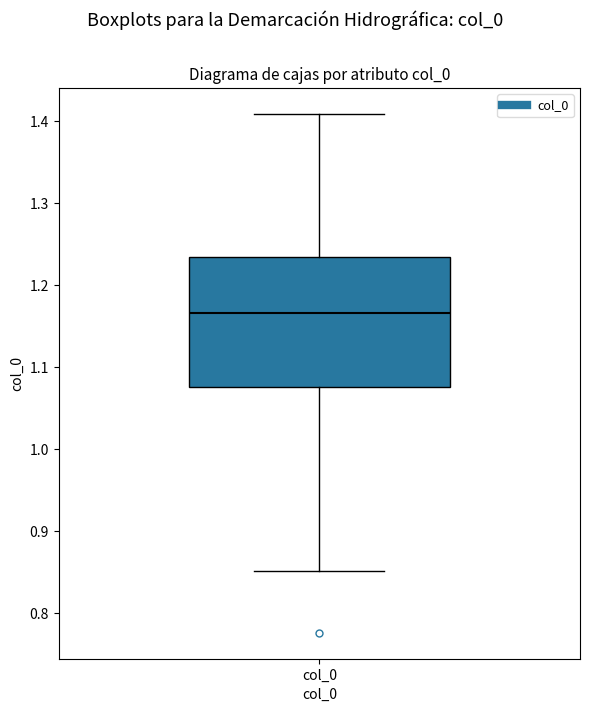

Where does the lower whisker of the box for col_0 end on the y-axis? The values are not printed on the chart, so give them approximately, as read against the axis.

0.85